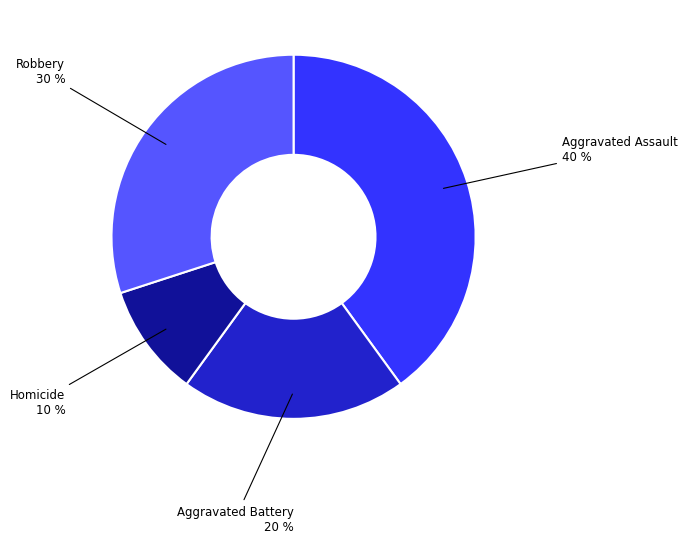

How many segments does this pie chart have?

4